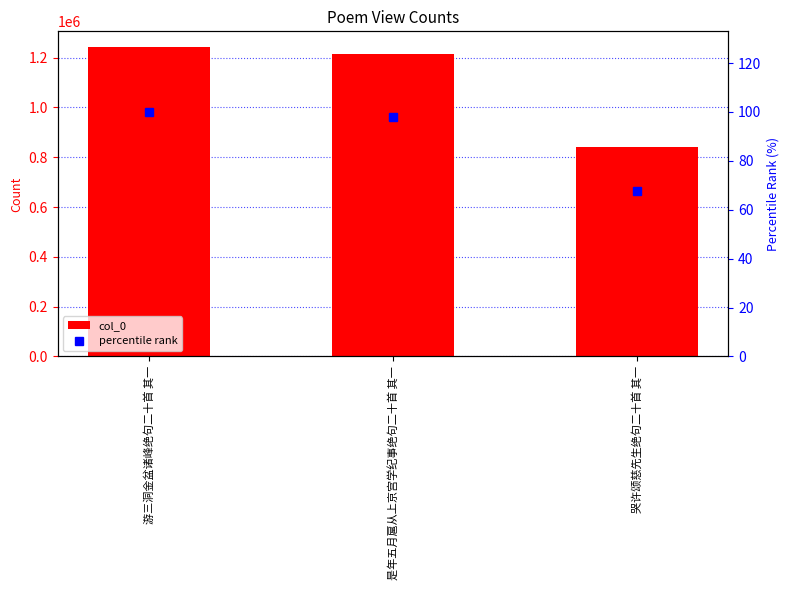

At which category is the sum across all series the highest?

游三洞金盆诸峰绝句二十首 其一